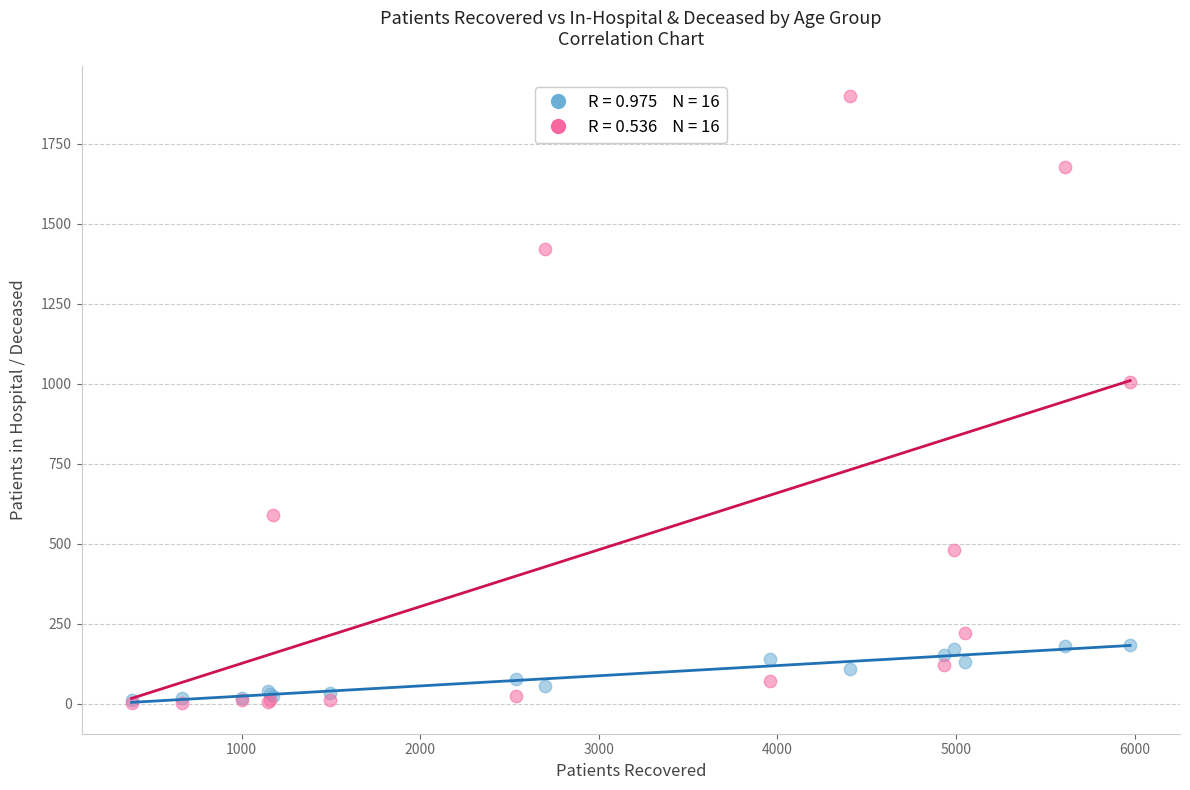

Across all series, what Y value is closest to 950?

1006